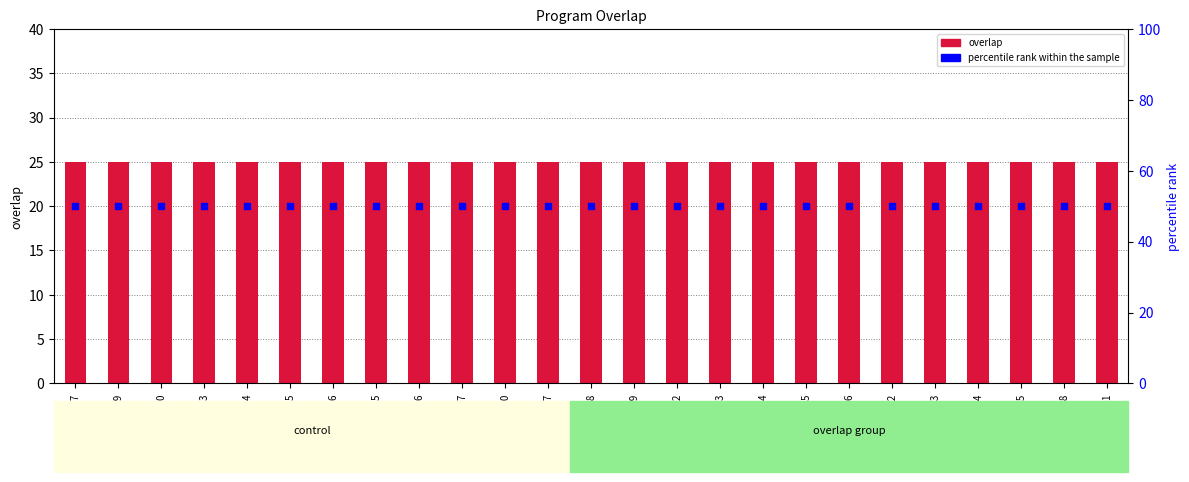

Which series contains the highest Y value?

percentile rank within the sample